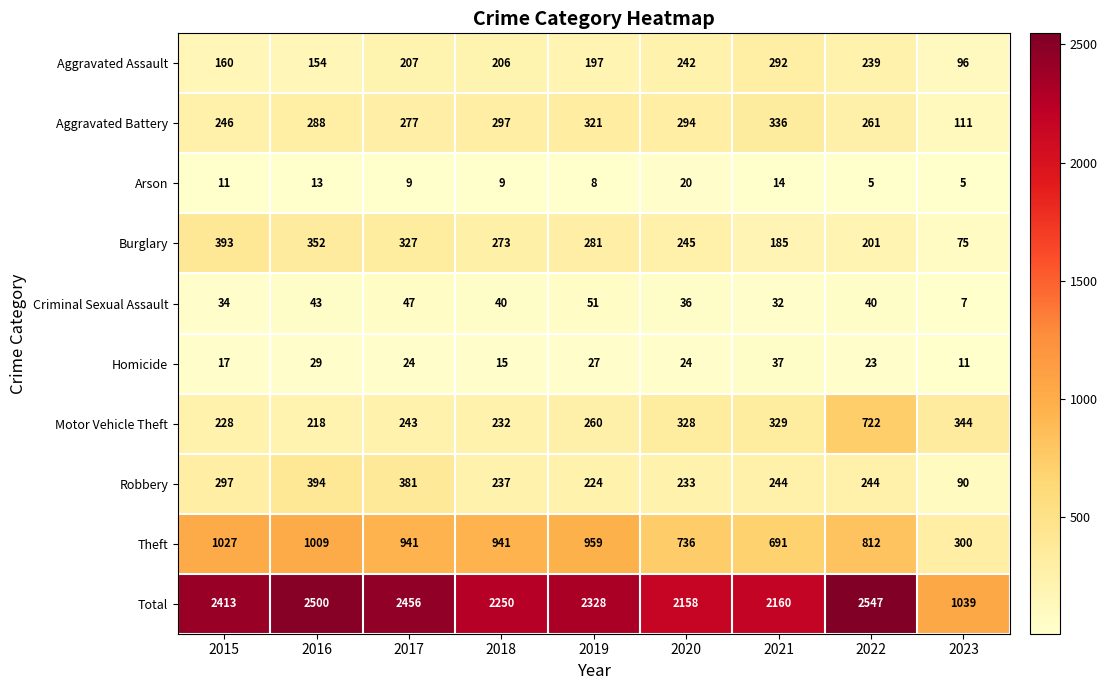

What is the difference between the highest and lowest values at 2019?

2320